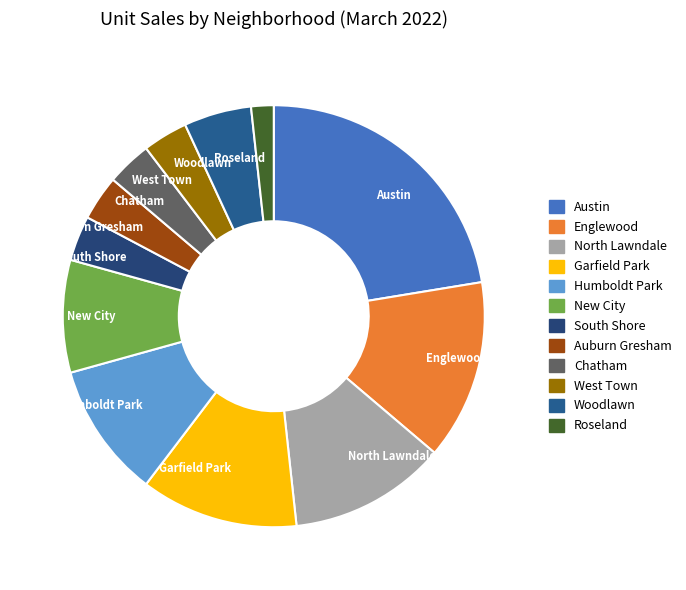

Do Englewood and Auburn Gresham together represent more than half of the pie?

No